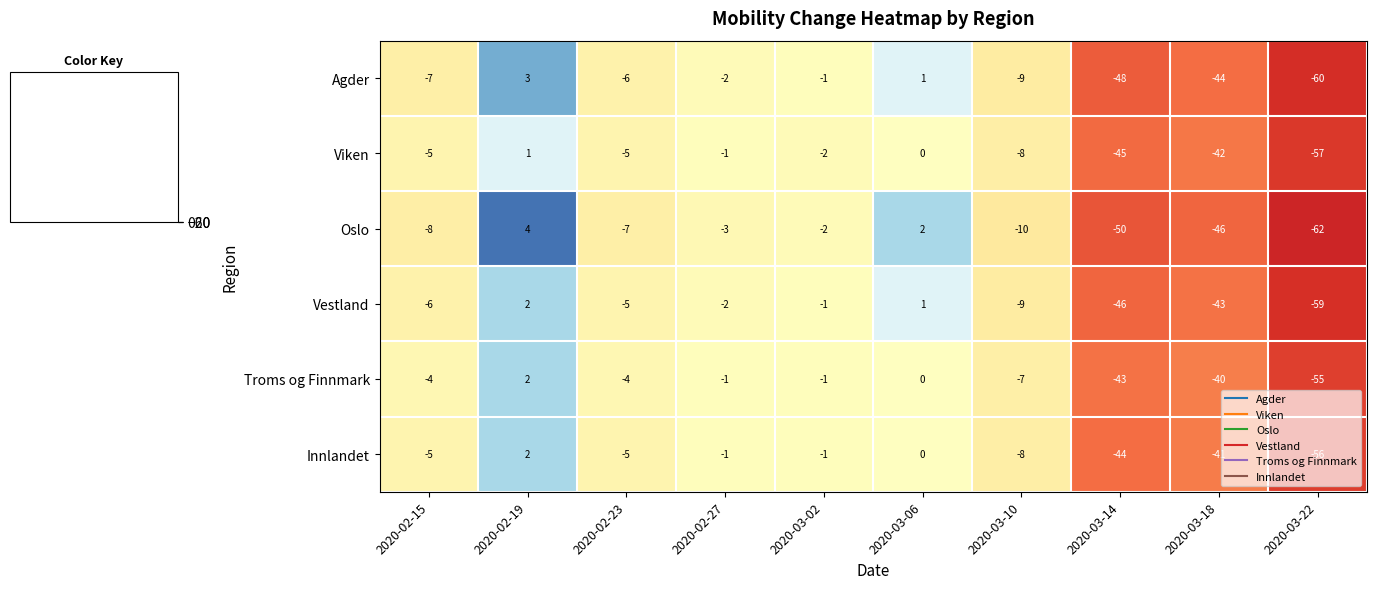

What is the greatest value displayed?

4